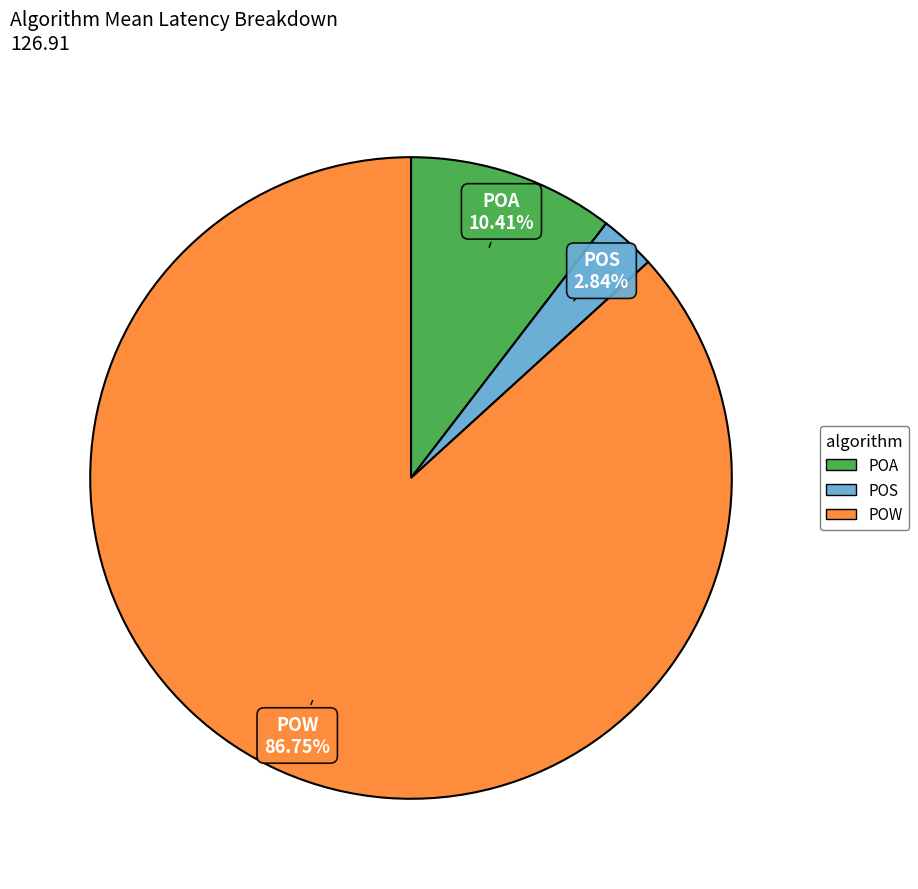

What is the ratio of the value at POW to the value at POA?

8.3